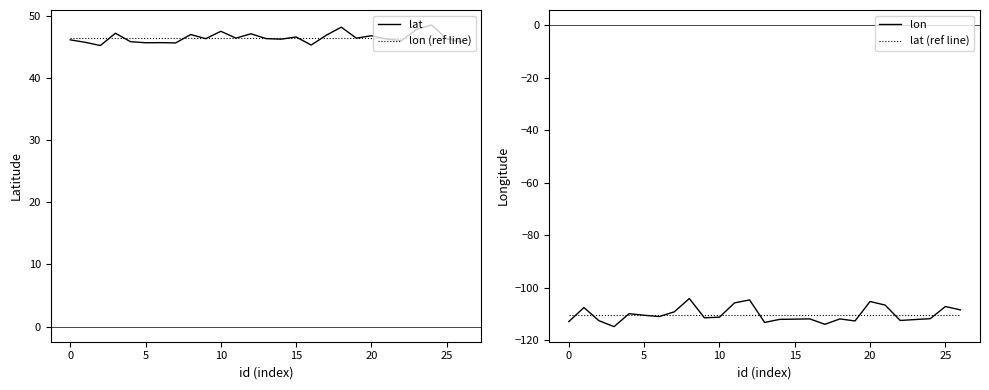

What is the difference between the second highest and minimum values in the lat series?

3.0